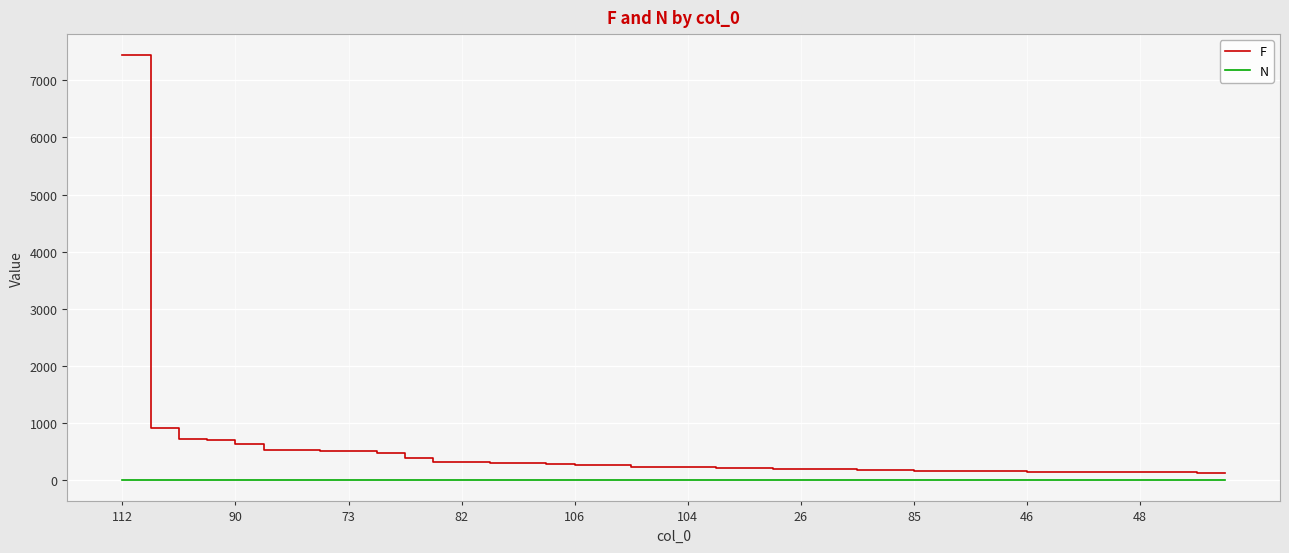

List the series in order of their overall mean, highest first.

F, N